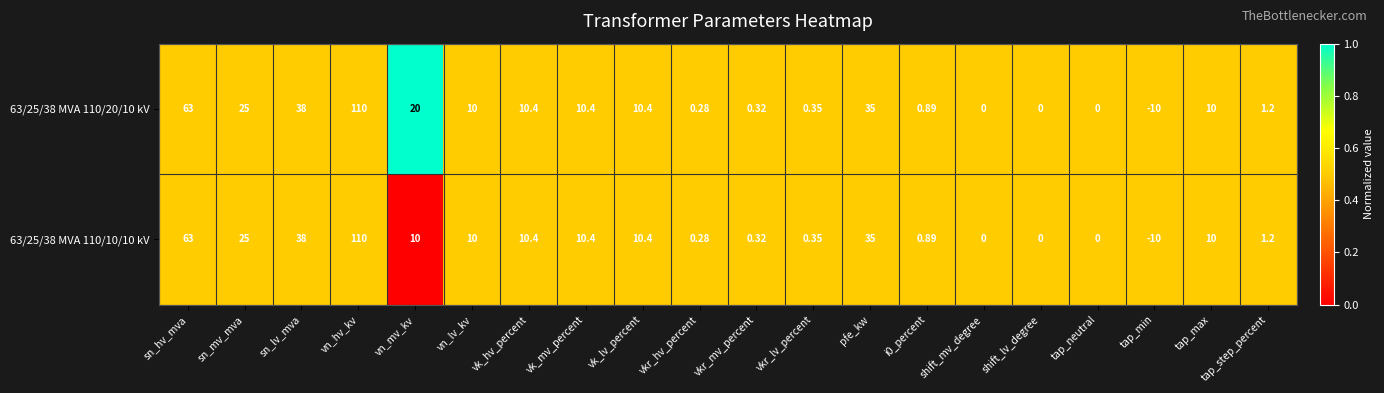

Where does the 63/25/38 MVA 110/10/10 kV series first go above 10?

sn_hv_mva